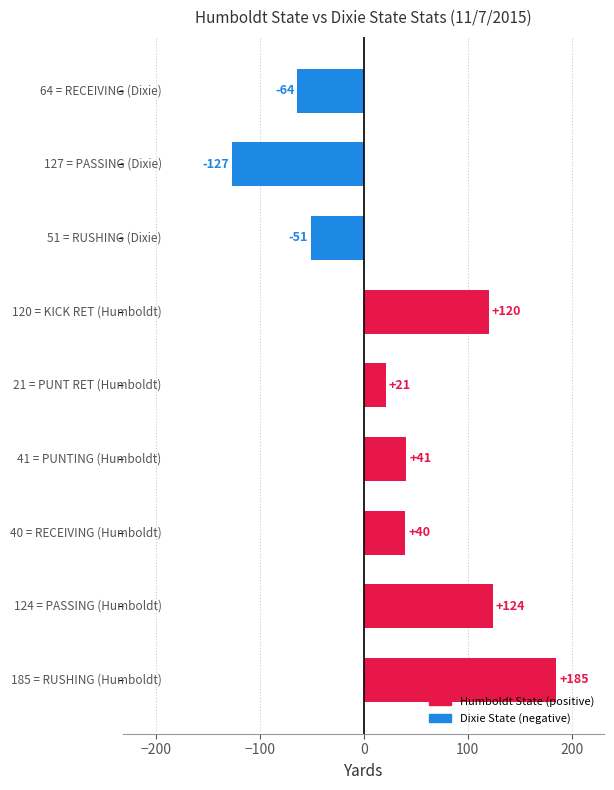

What is the maximum value shown in the chart?

185